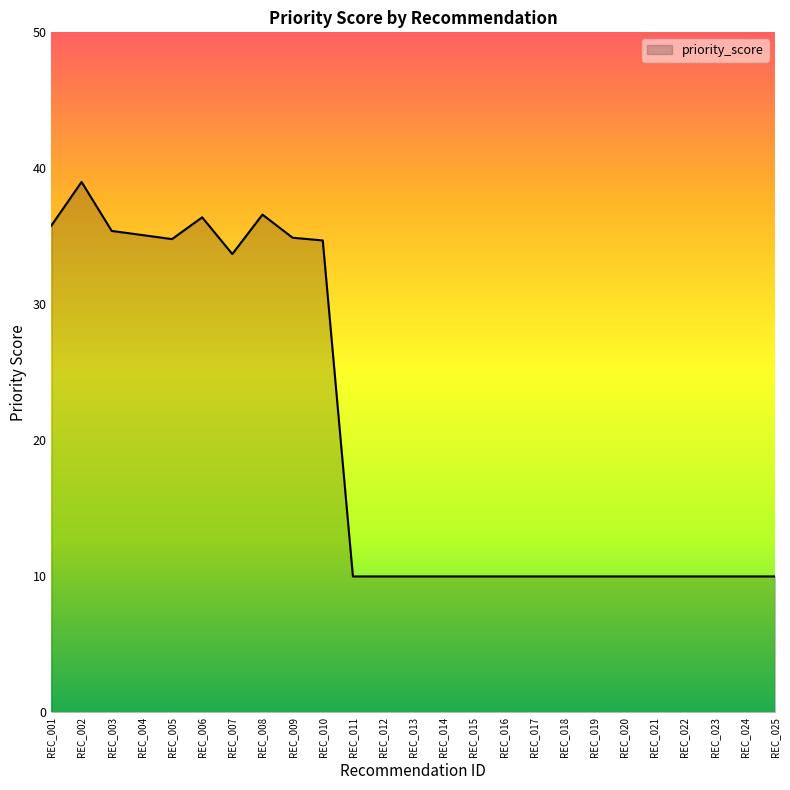

The chart shows a value of 35.4 at REC_003. True or false?

True